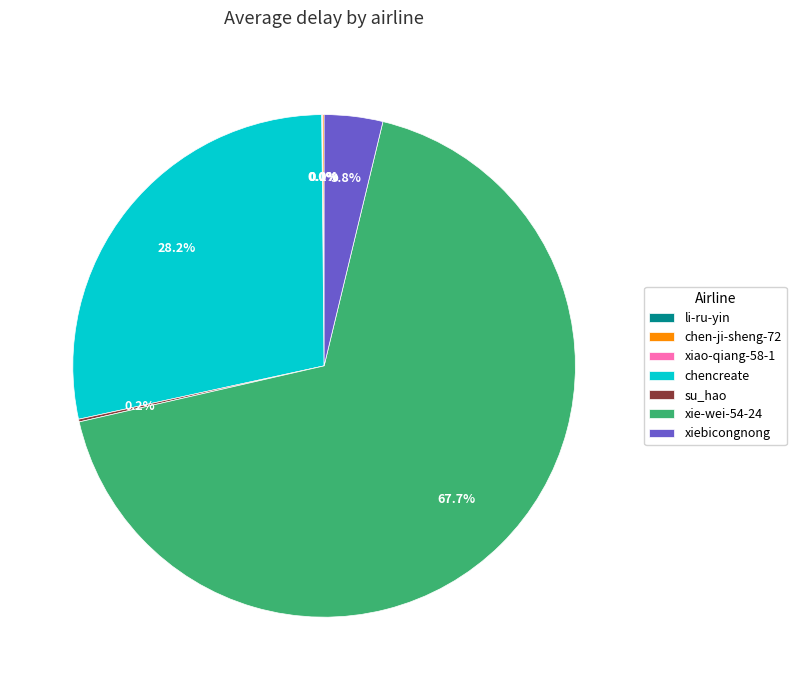

Is there a majority slice in this chart?

Yes